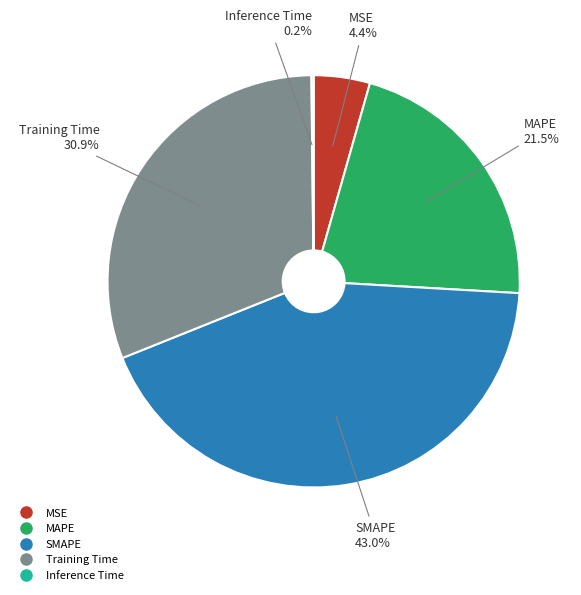

Is MSE the majority of the pie?

No